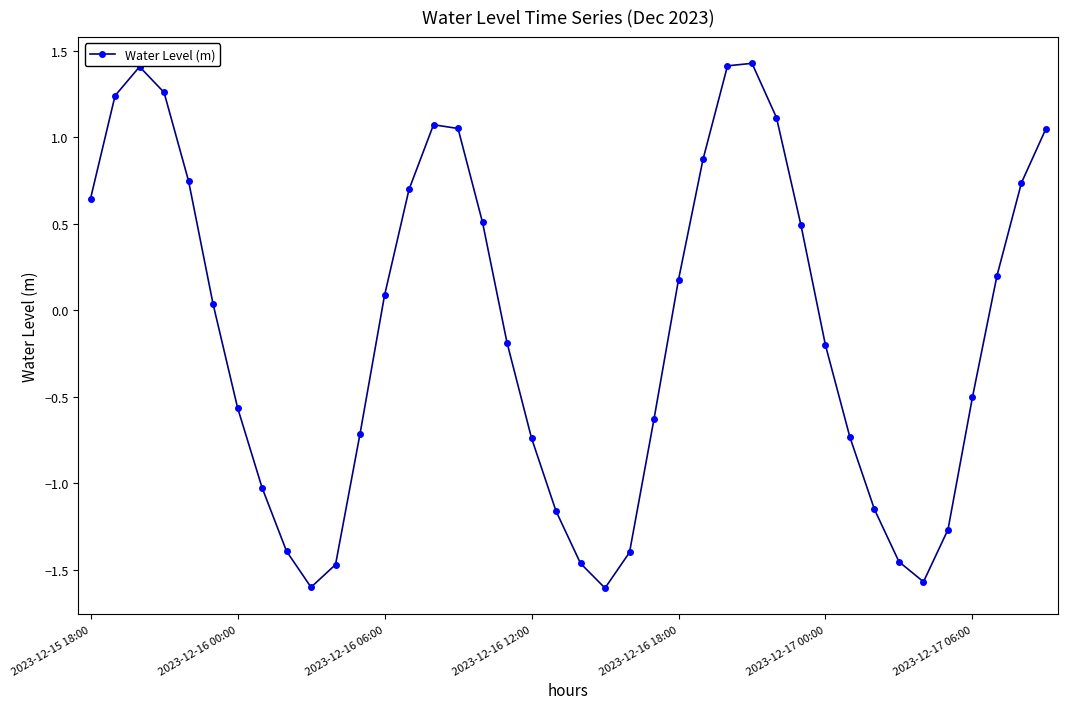

Does the chart display data point markers on the line(s)?

Yes